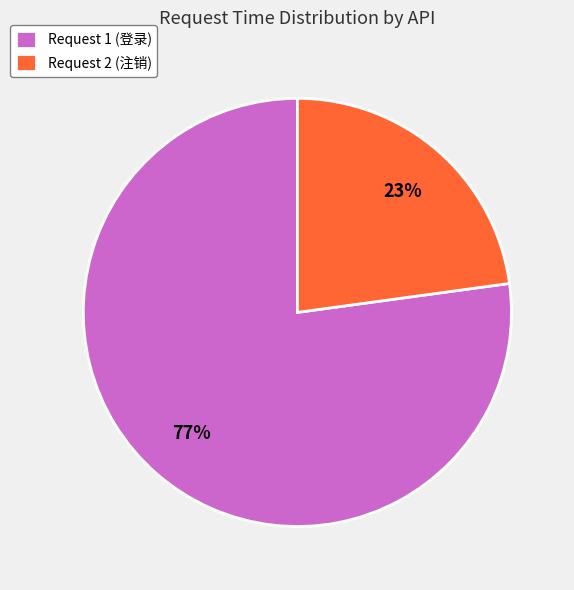

Rank the categories by value from highest to lowest.

Request 1 (登录), Request 2 (注销)